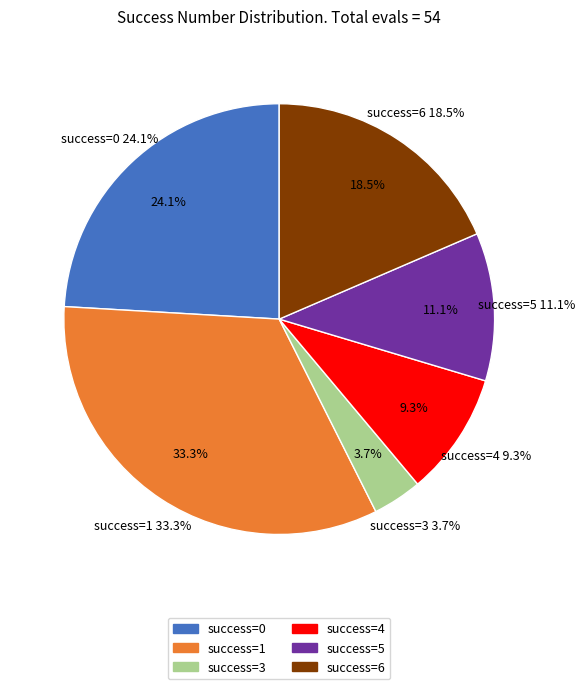

Does success num 1 represent more than half of the total?

No